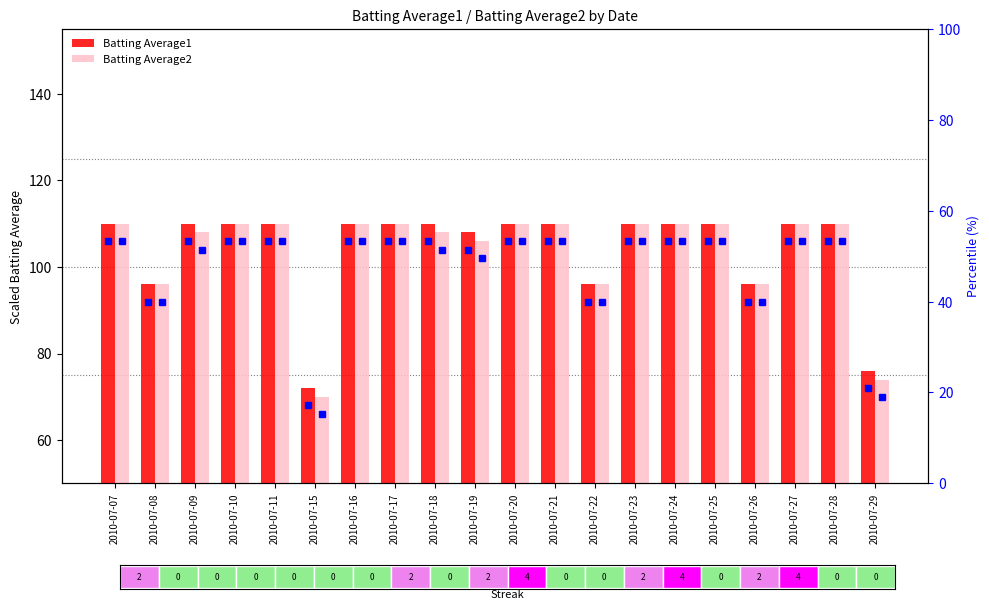

At which category is the sum across all series the highest?

2010-07-07